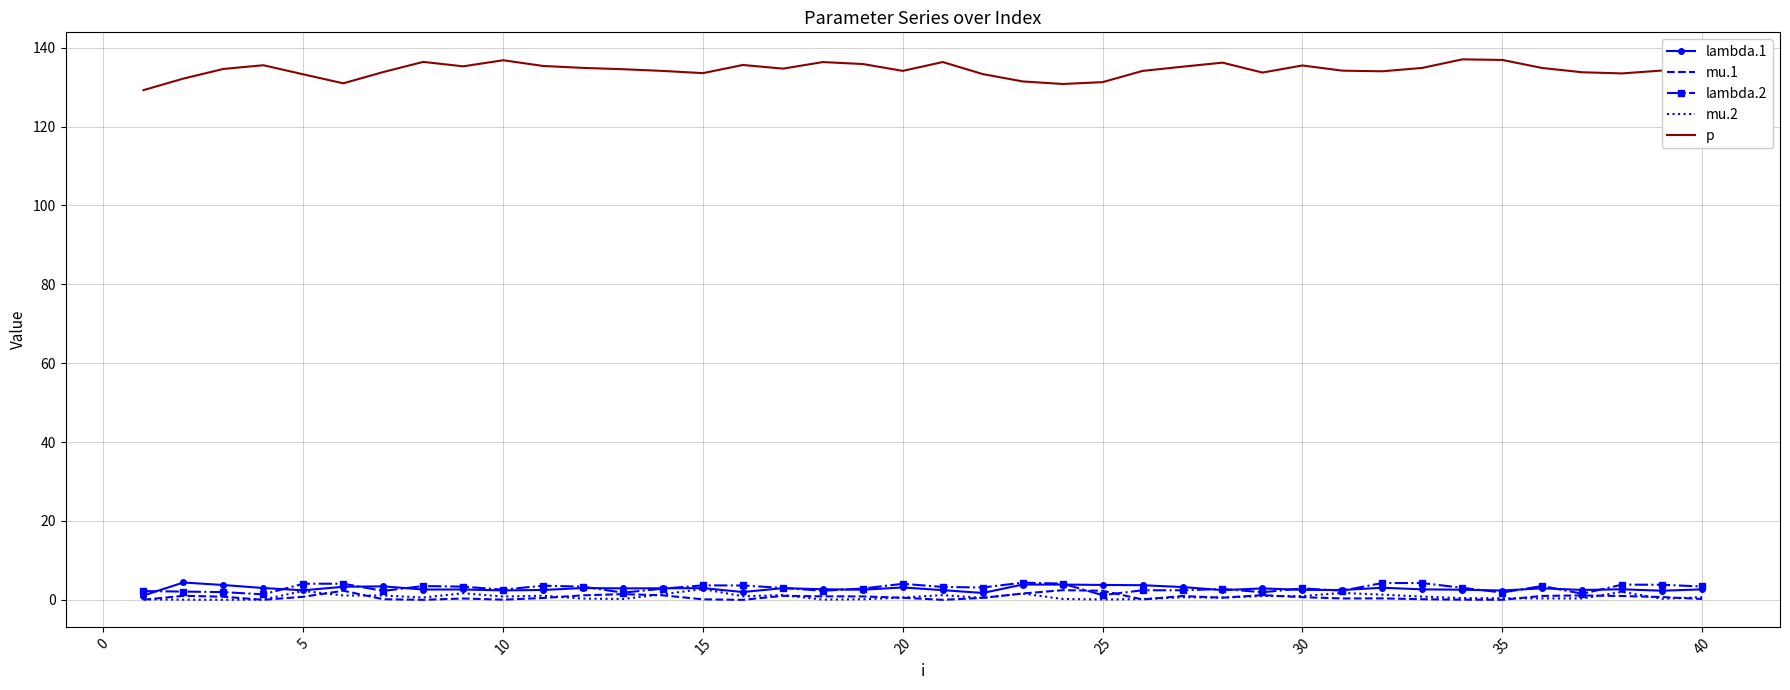

Which series has the largest total across all categories?

p